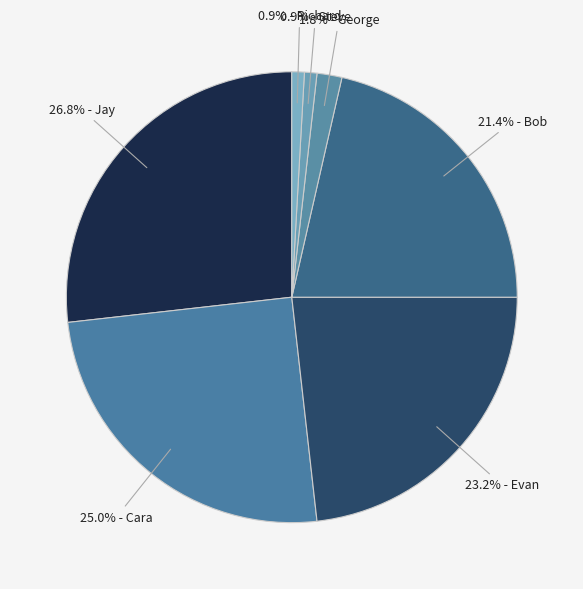

How many slices are in this pie chart?

7